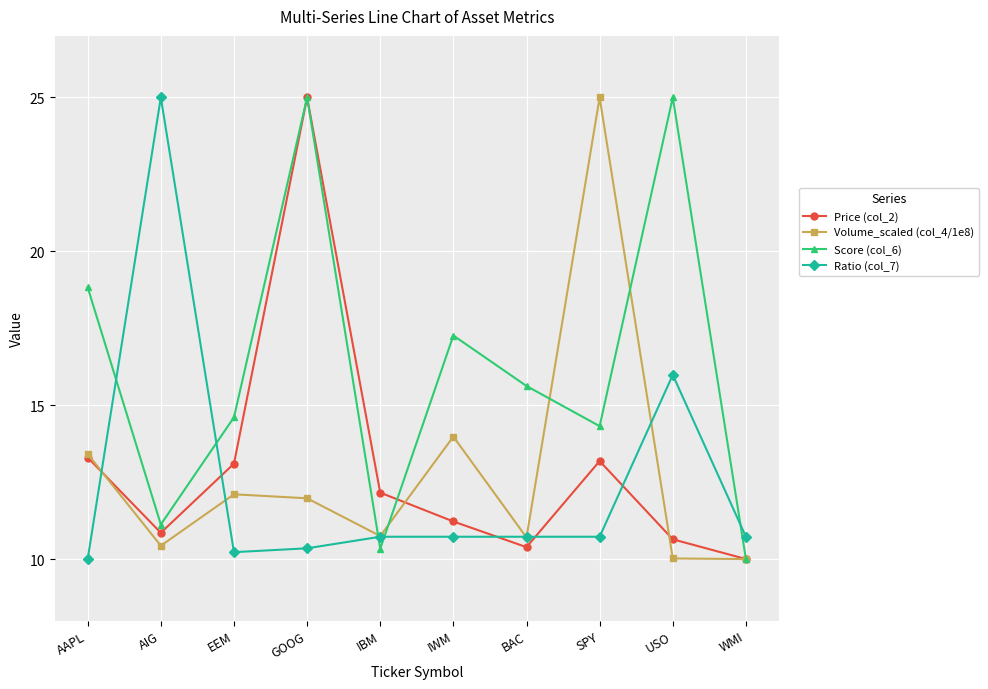

Is this an area chart (filled region under the line)?

No